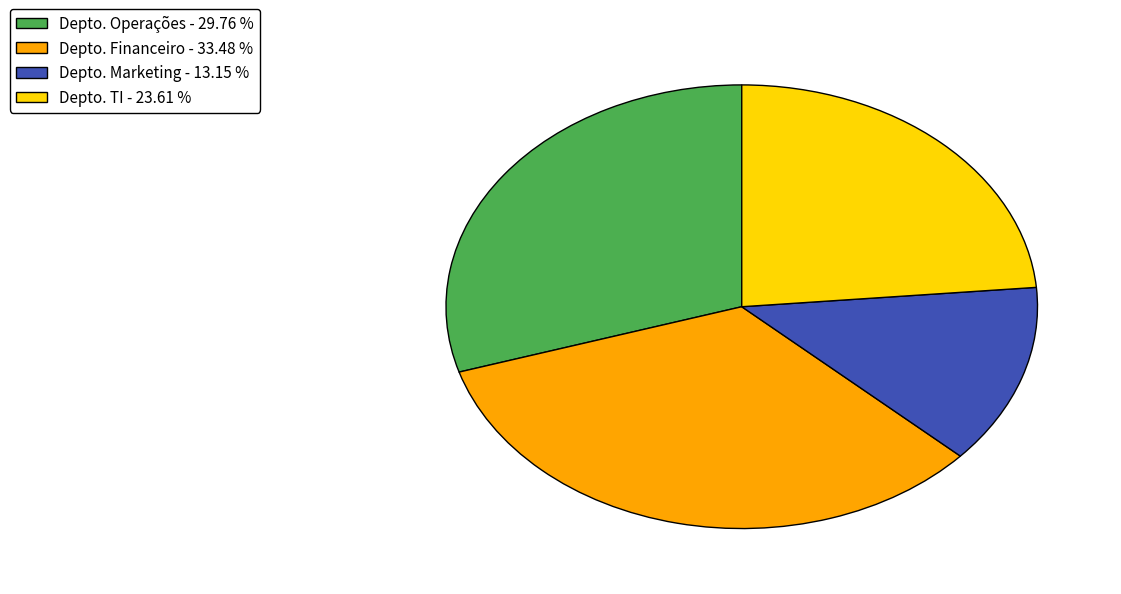

Is there a majority slice in this chart?

No